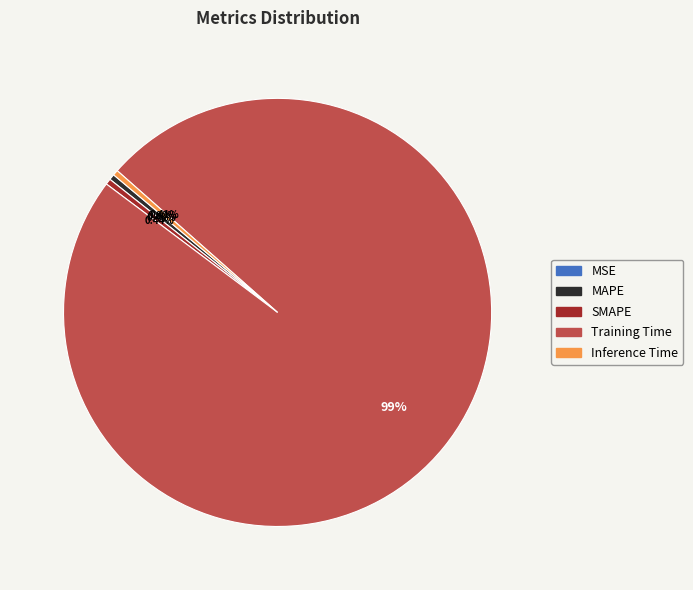

Combined, do Training Time and Inference Time account for over 50%?

Yes